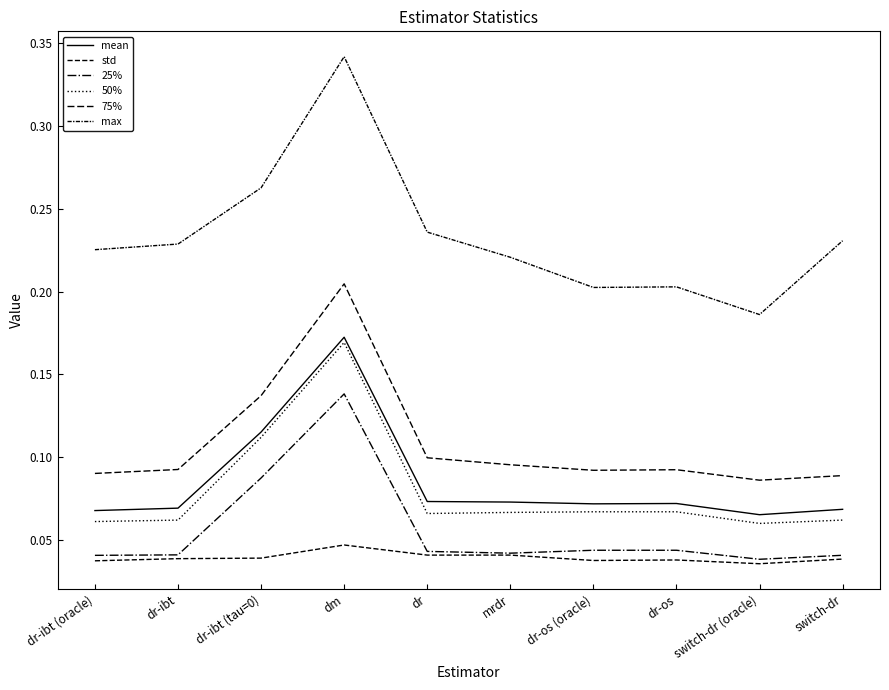

At which category does the chart reach its minimum across all series?

switch-dr (oracle)